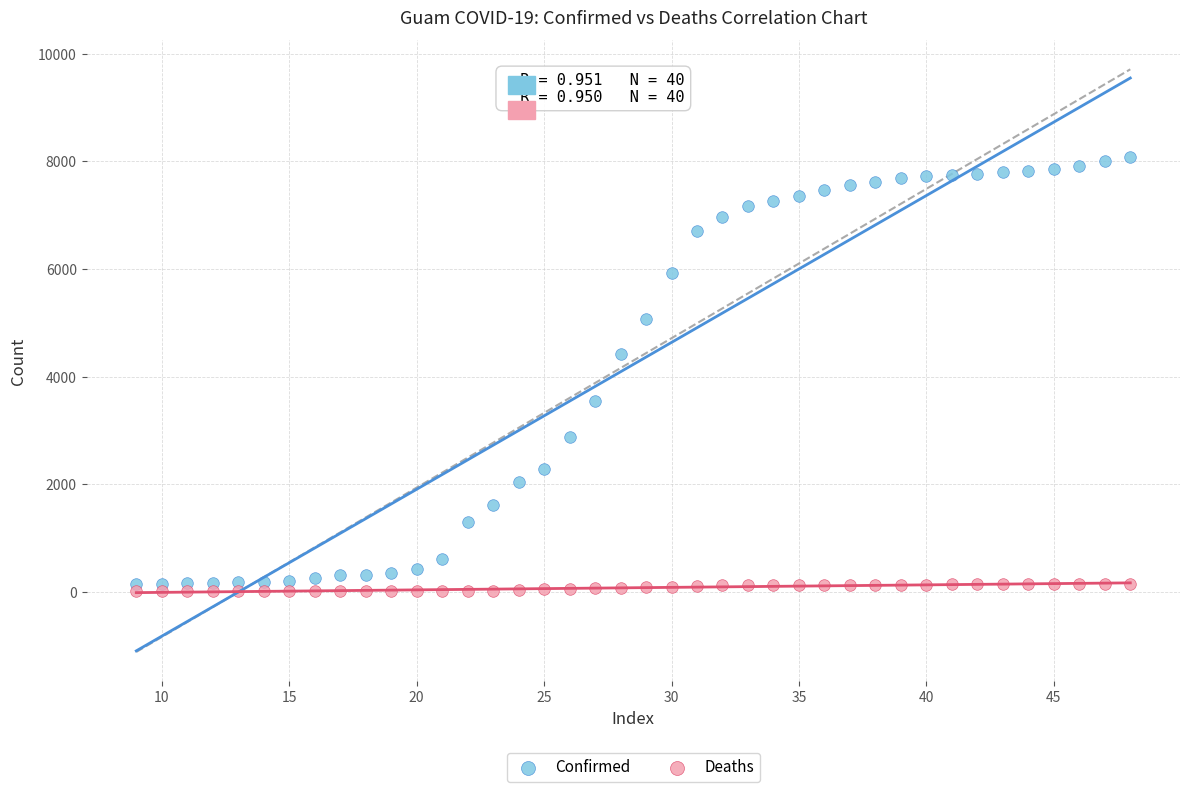

What are all the series names shown in the legend?

Confirmed, Deaths